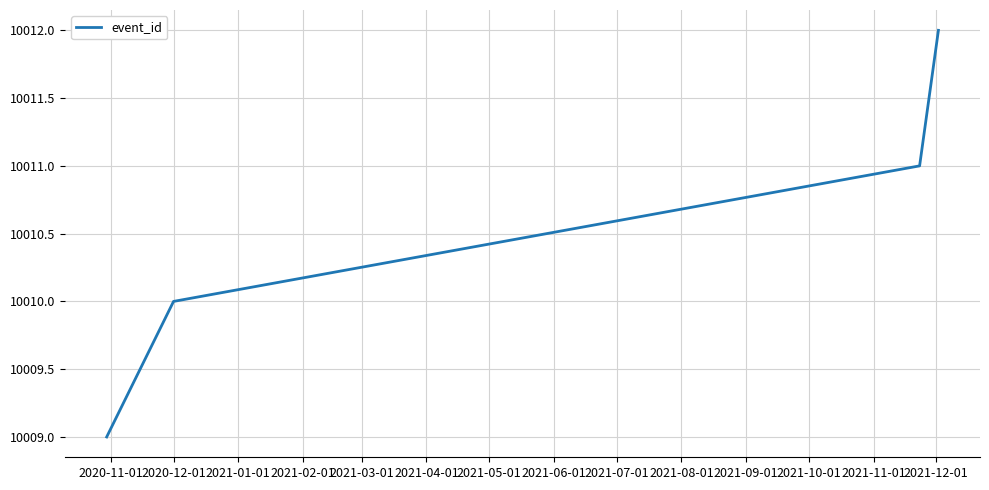

What is the maximum value shown in the chart?

10012